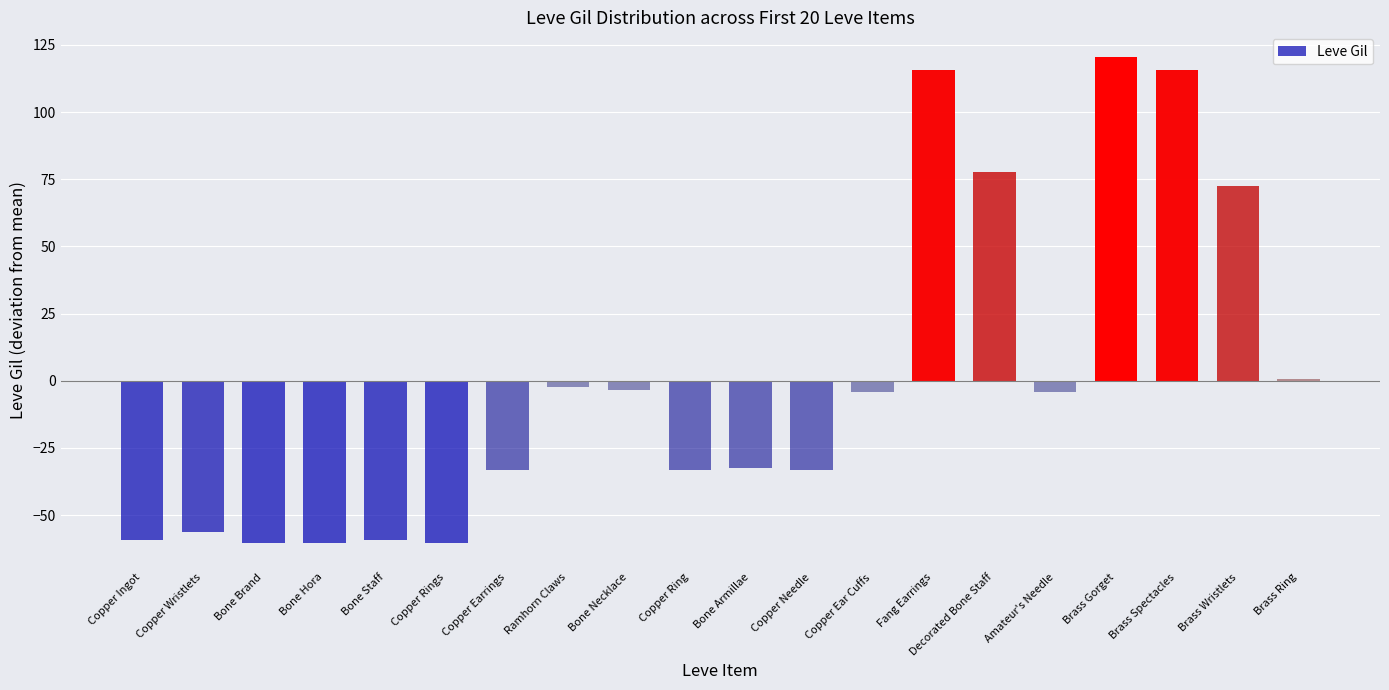

Are the bars horizontal?

No